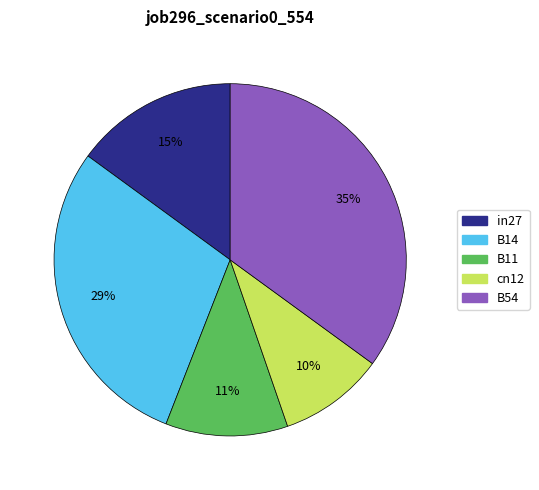

Combined, do B11 and B54 account for over 50%?

No